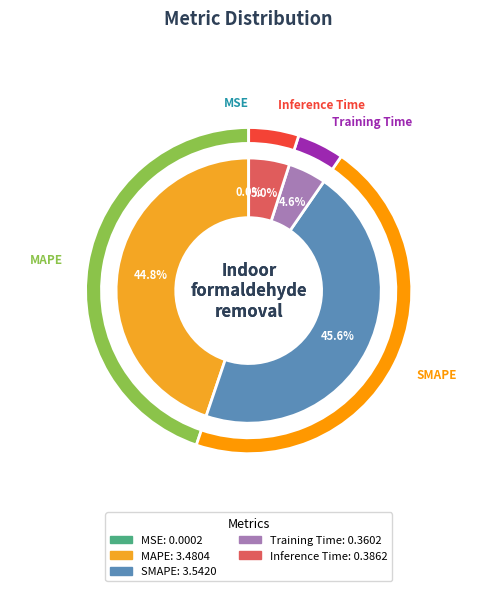

Rank the categories by value from highest to lowest.

SMAPE, MAPE, Inference Time, Training Time, MSE